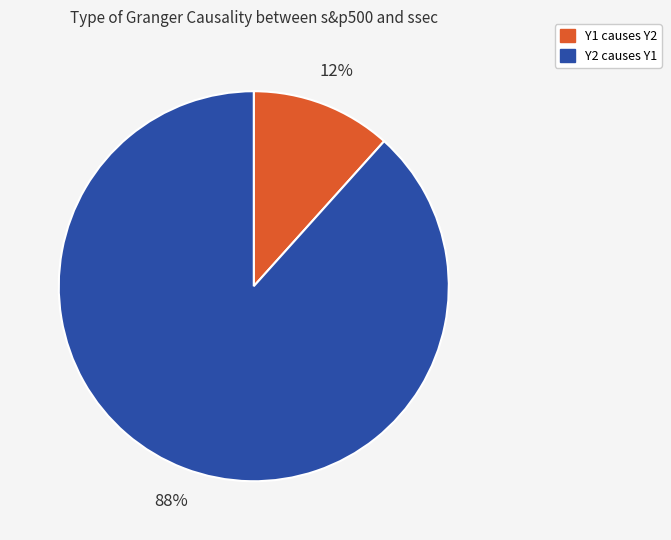

How many slices are in this pie chart?

2